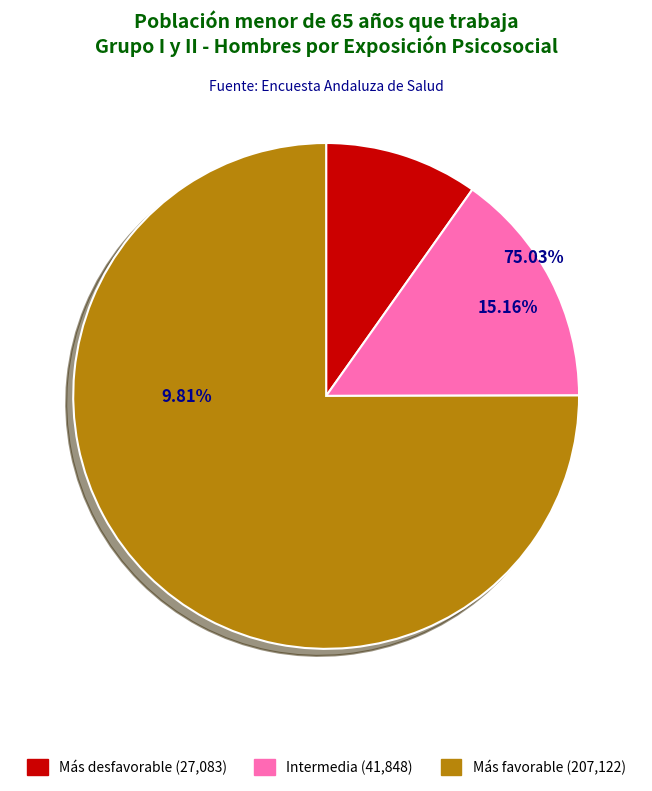

What is the change in value from Exposición psicosocial más desfavorable (Grupo I y II) to Exposición psicosocial intermedia (Grupo I y II)?

+14765